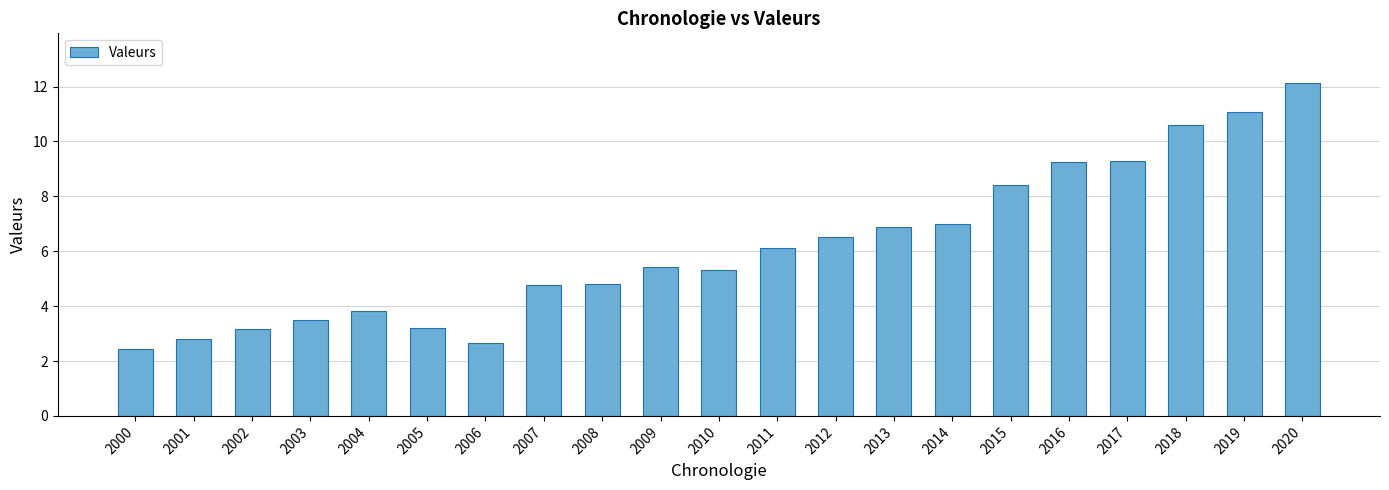

At which label does the data first exceed 5?

2009